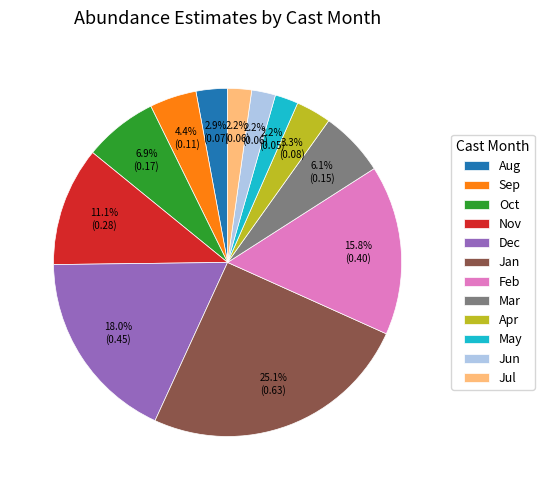

Which category has the biggest portion of the pie?

Jan